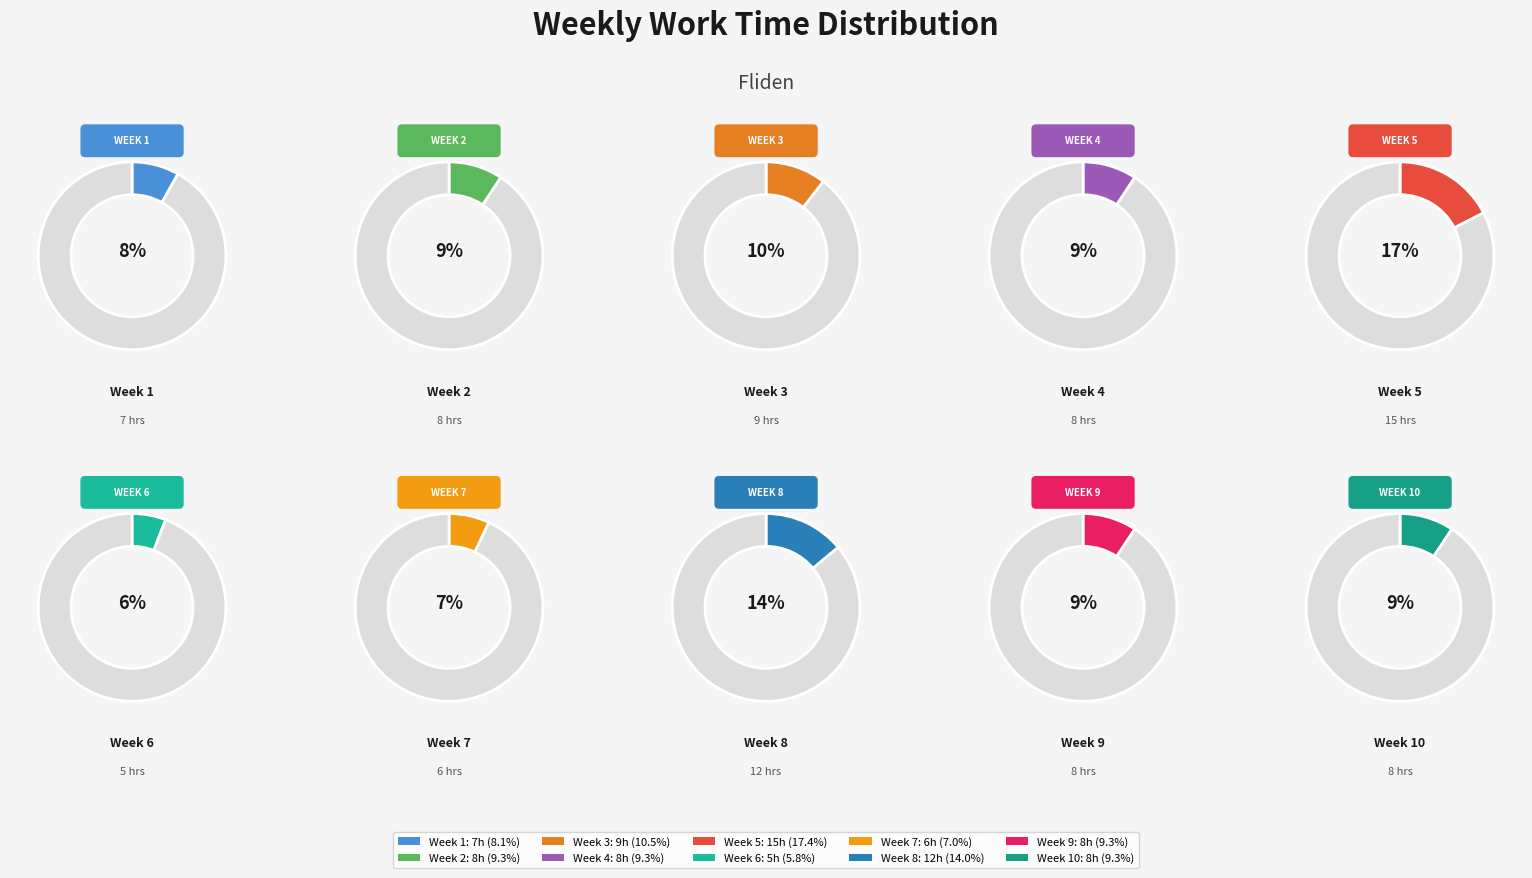

To the nearest percent, what is the combined percentage of Week 8 and Week 4?

23%